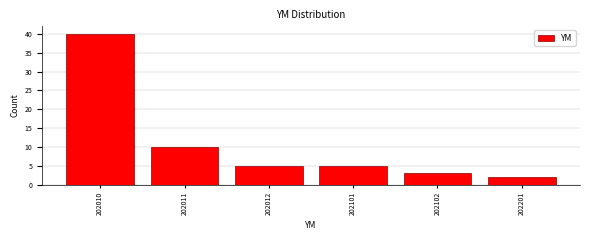

Reading left to right, extract all data points from this chart.

202010=40	202011=10	202012=5	202101=5	202102=3	202201=2